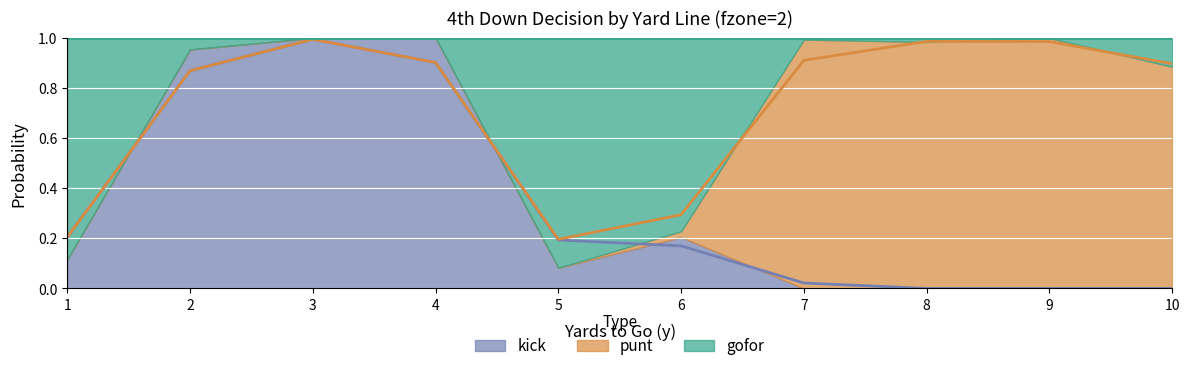

What is the average value of the kick series?

0.3